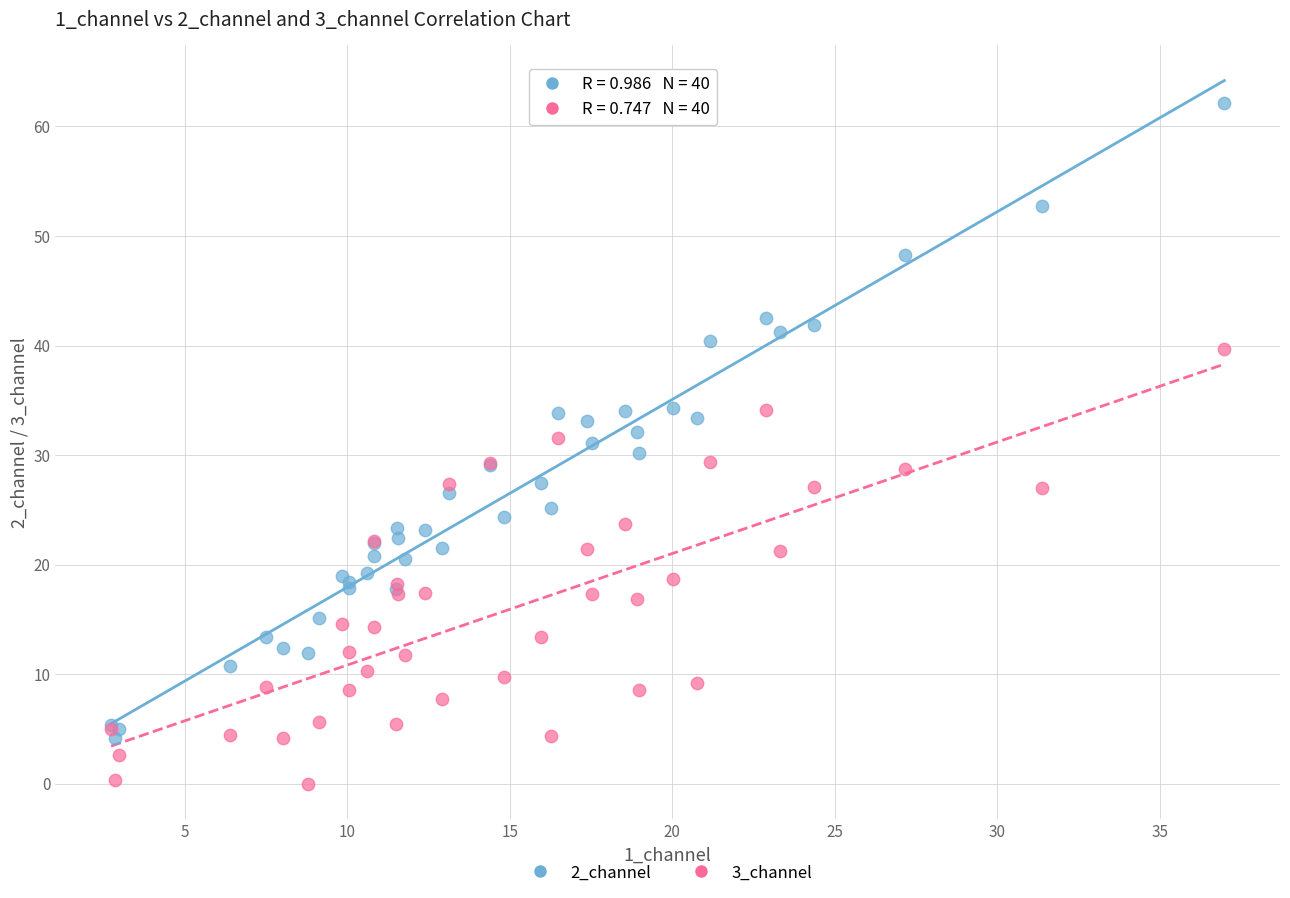

Which series has the widest spread of Y values?

2_channel